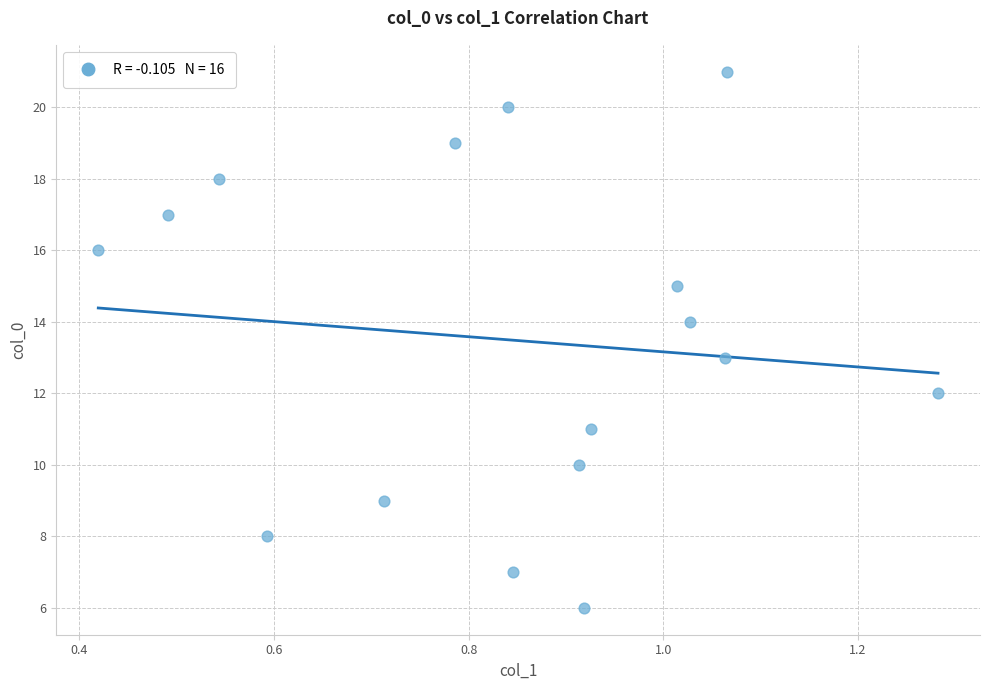

What is the range of Y values (max minus min)?

15